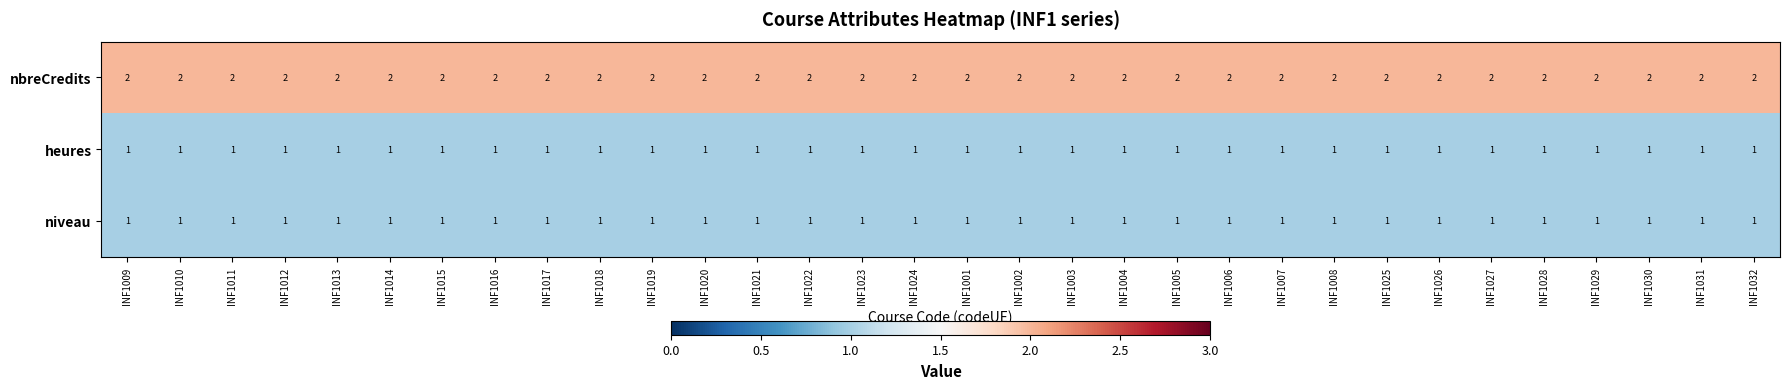

At how many categories does at least one series exceed 1?

32